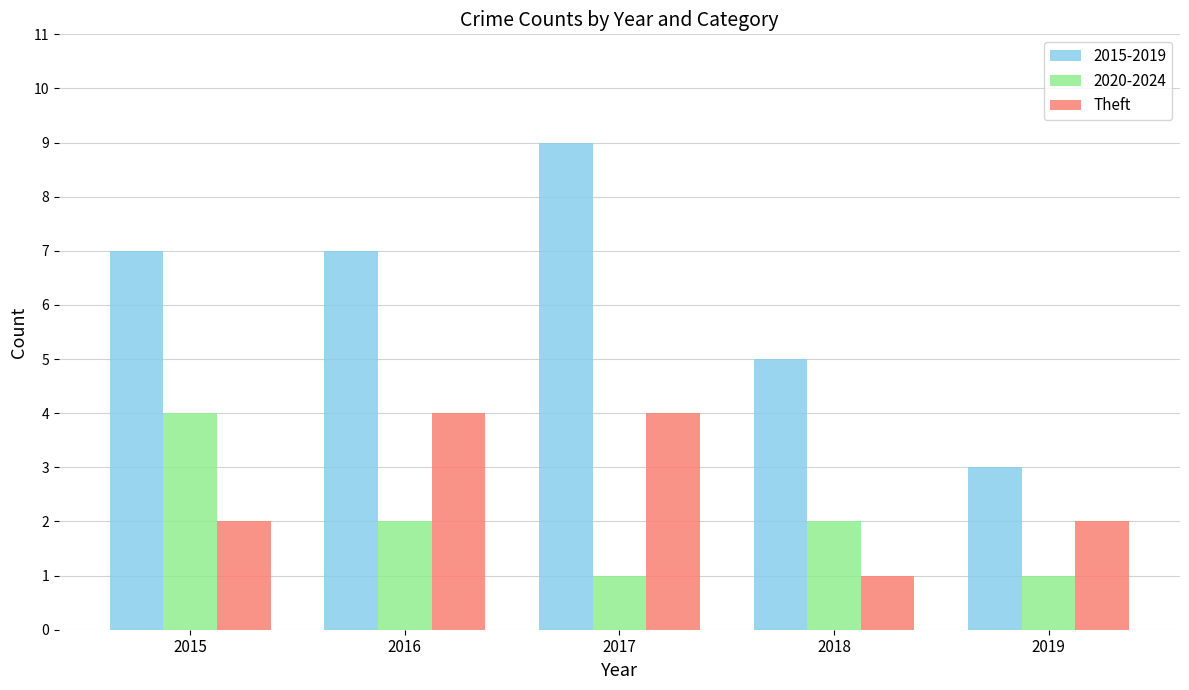

How many categories are shown in the chart?

5